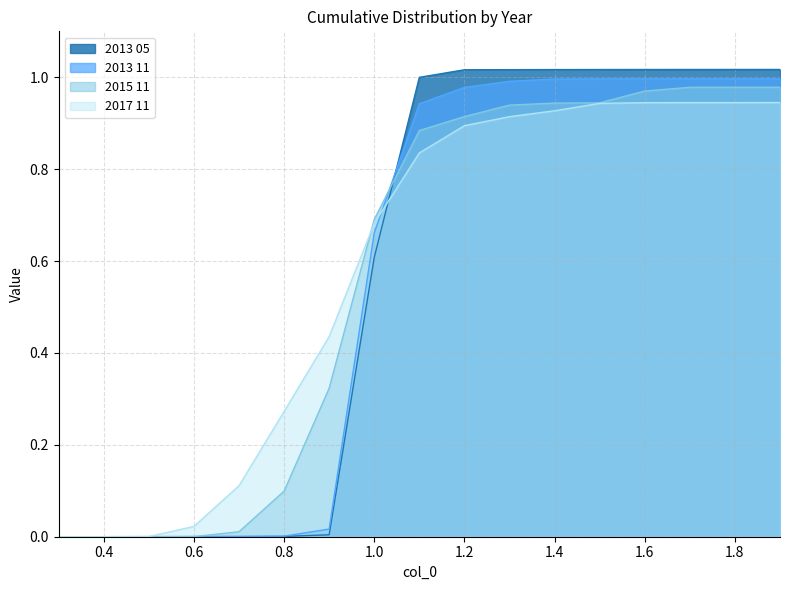

What is the sum of the 2013 11 values at 0.8 and 1.5?

1.0